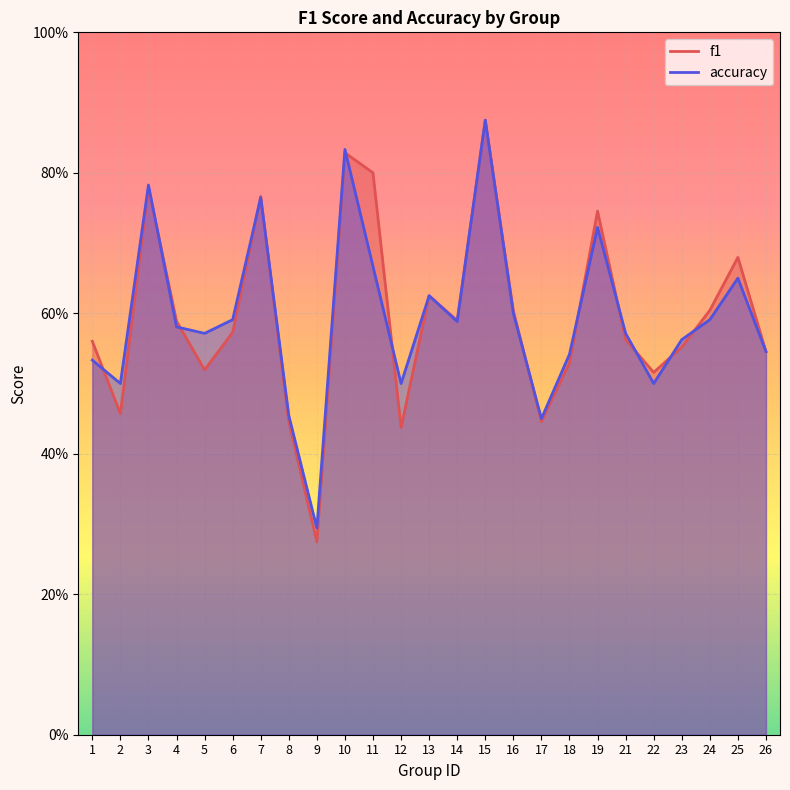

Reading right to left, list all the values displayed in this chart.

f1: 0.5	0.7	0.6	0.6	0.5	0.6	0.7	0.5	0.4	0.6	0.9	0.6	0.6	0.4	0.8	0.8	0.3	0.4	0.8	0.6	0.5	0.6	0.8	0.5	0.6
accuracy: 0.5	0.7	0.6	0.6	0.5	0.6	0.7	0.5	0.5	0.6	0.9	0.6	0.6	0.5	0.7	0.8	0.3	0.5	0.8	0.6	0.6	0.6	0.8	0.5	0.5